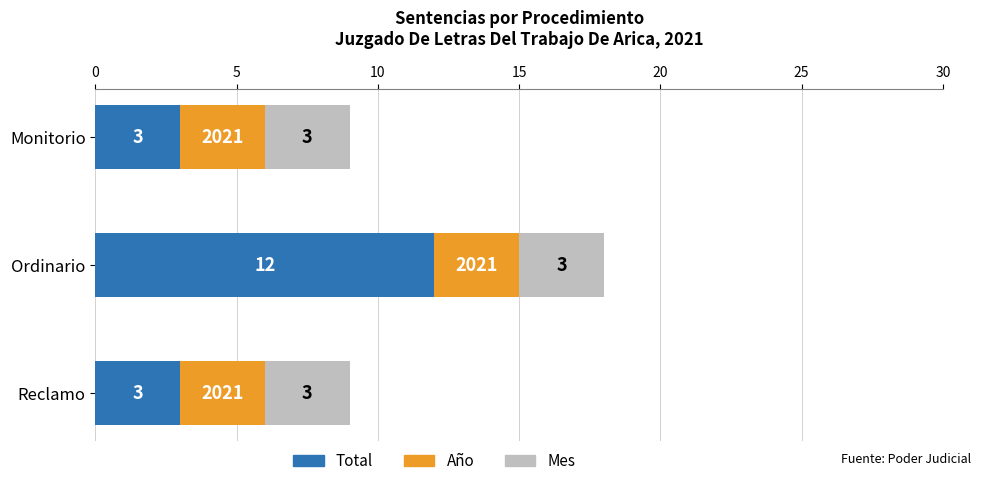

What is the total value across all series at Monitorio?

9